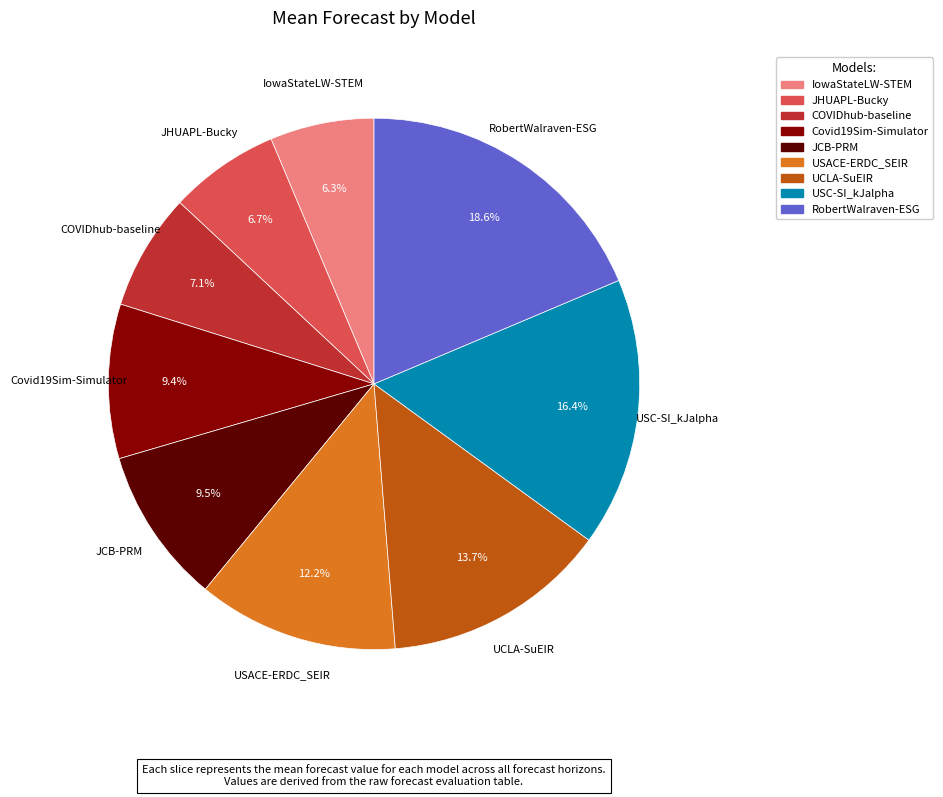

What portion of the pie excludes COVIDhub-baseline?

92.9%